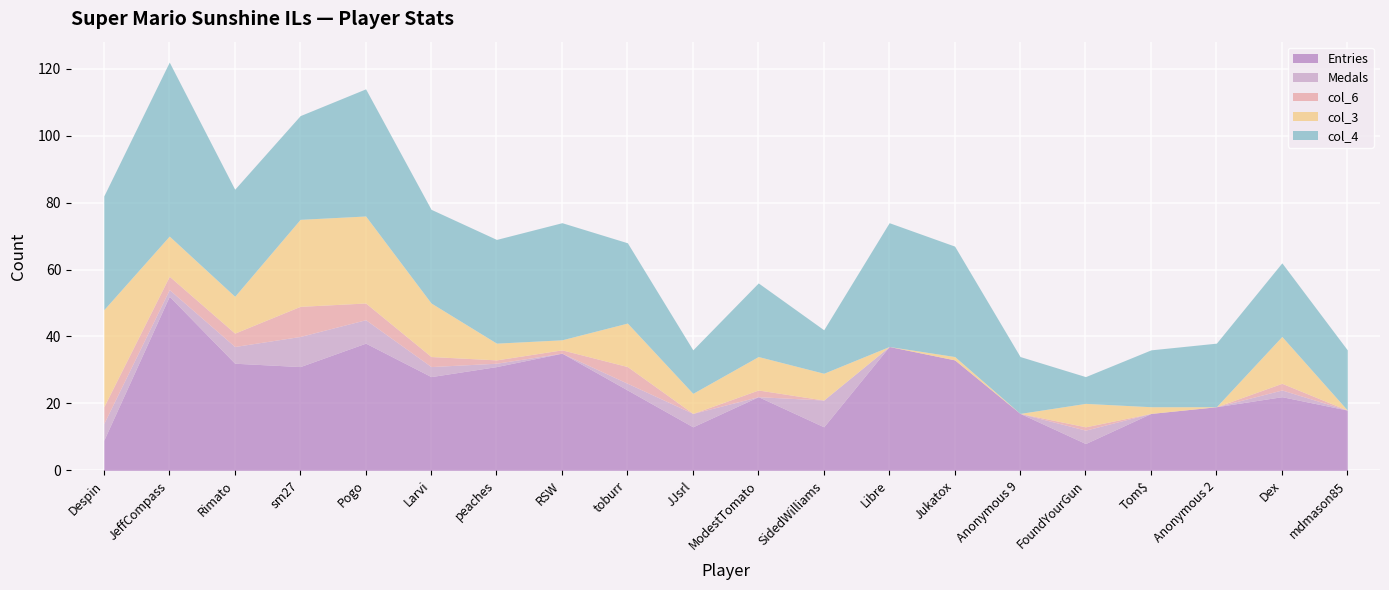

At which label does col_4 reach its peak?

JeffCompass